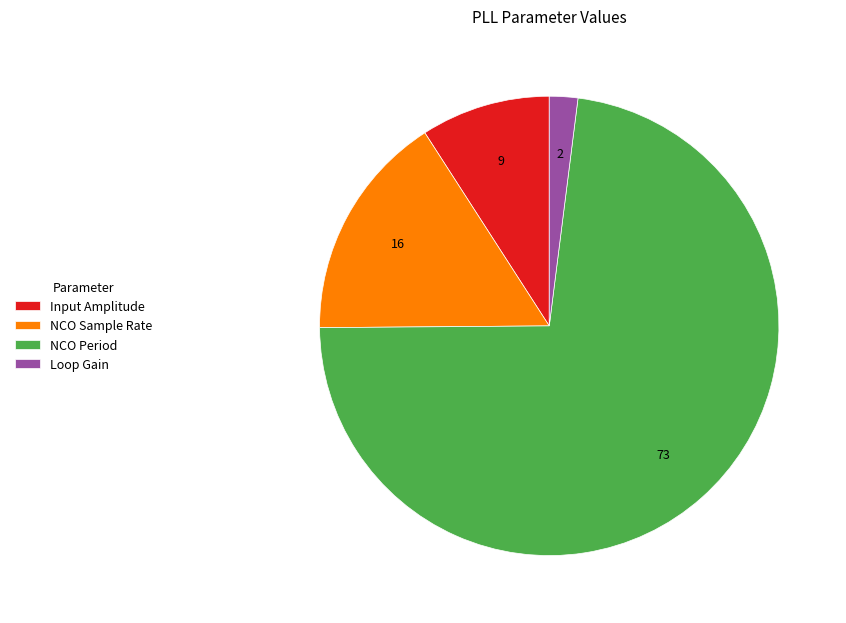

Approximately how many times larger is the value at Input Amplitude compared to NCO Sample Rate?

0.6